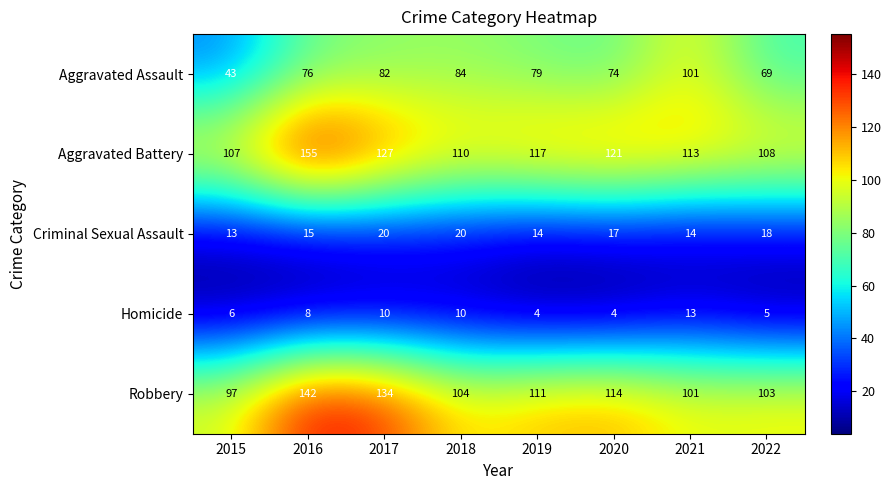

Which category has the highest value in the Robbery series?

2016